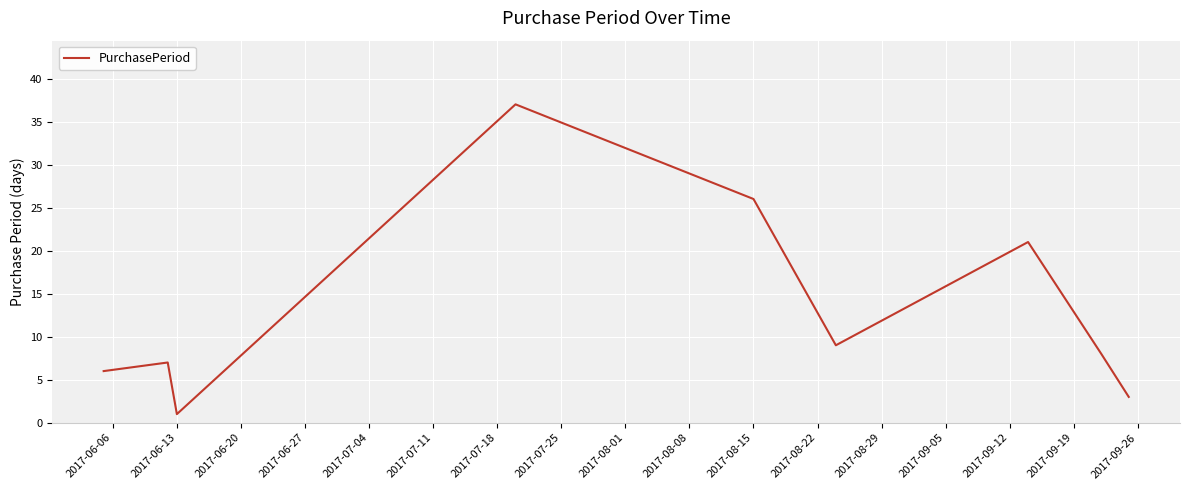

What is the maximum value shown in the chart?

37